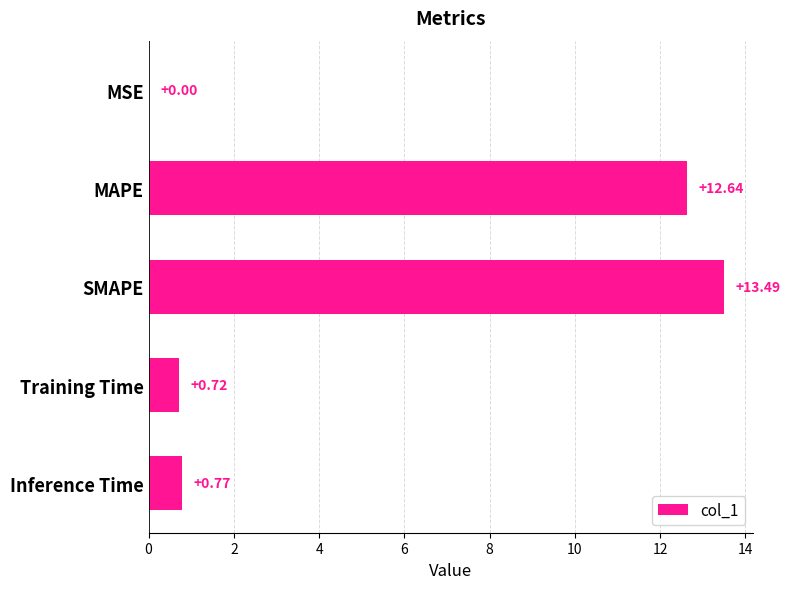

What is the average value?

5.5